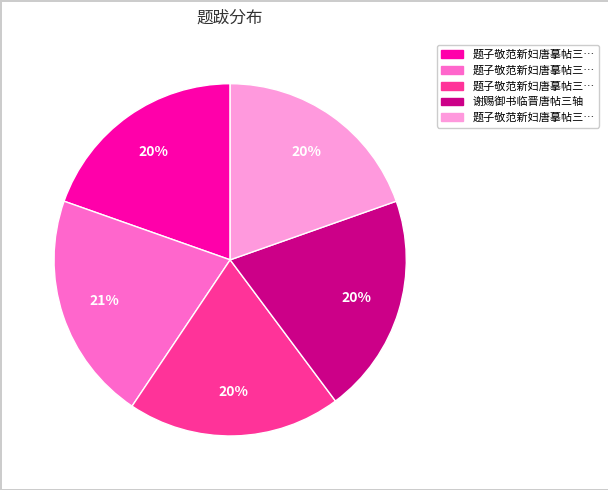

Is there a majority slice in this chart?

No